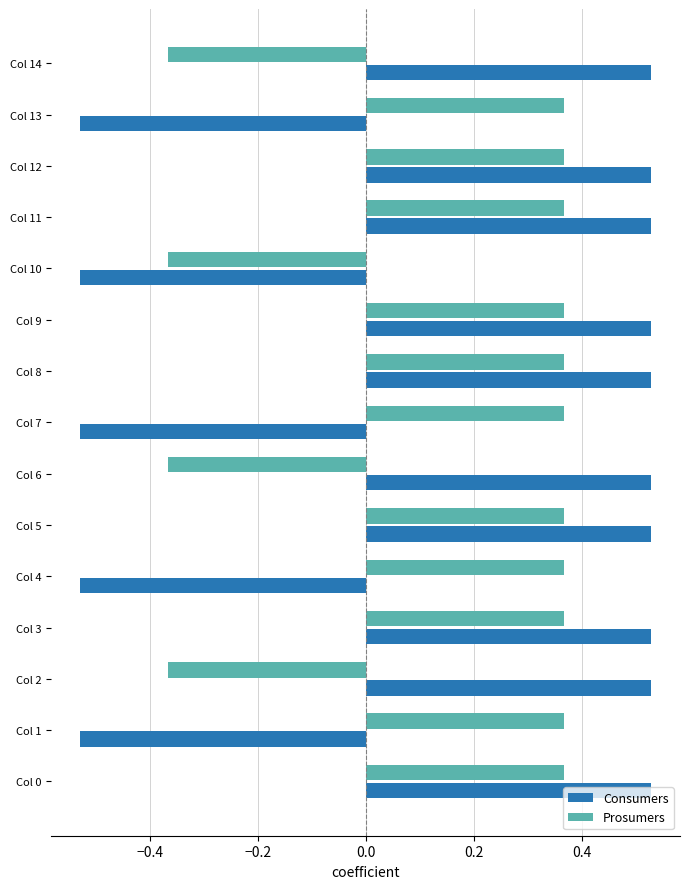

Is the value of Prosumers at Col 8 greater than the value of Consumers at Col 6?

No